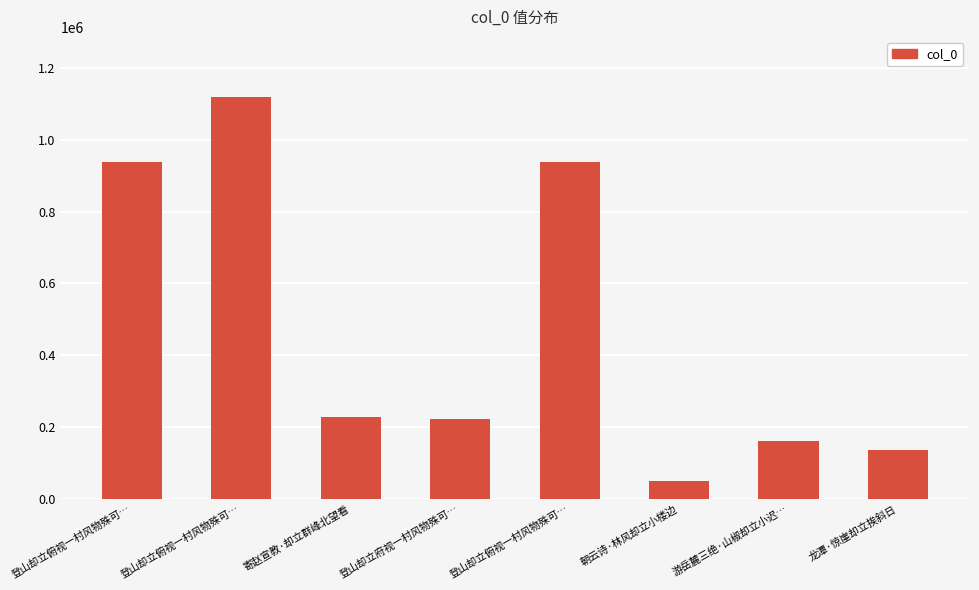

What is the difference between the maximum and minimum values?

1069499